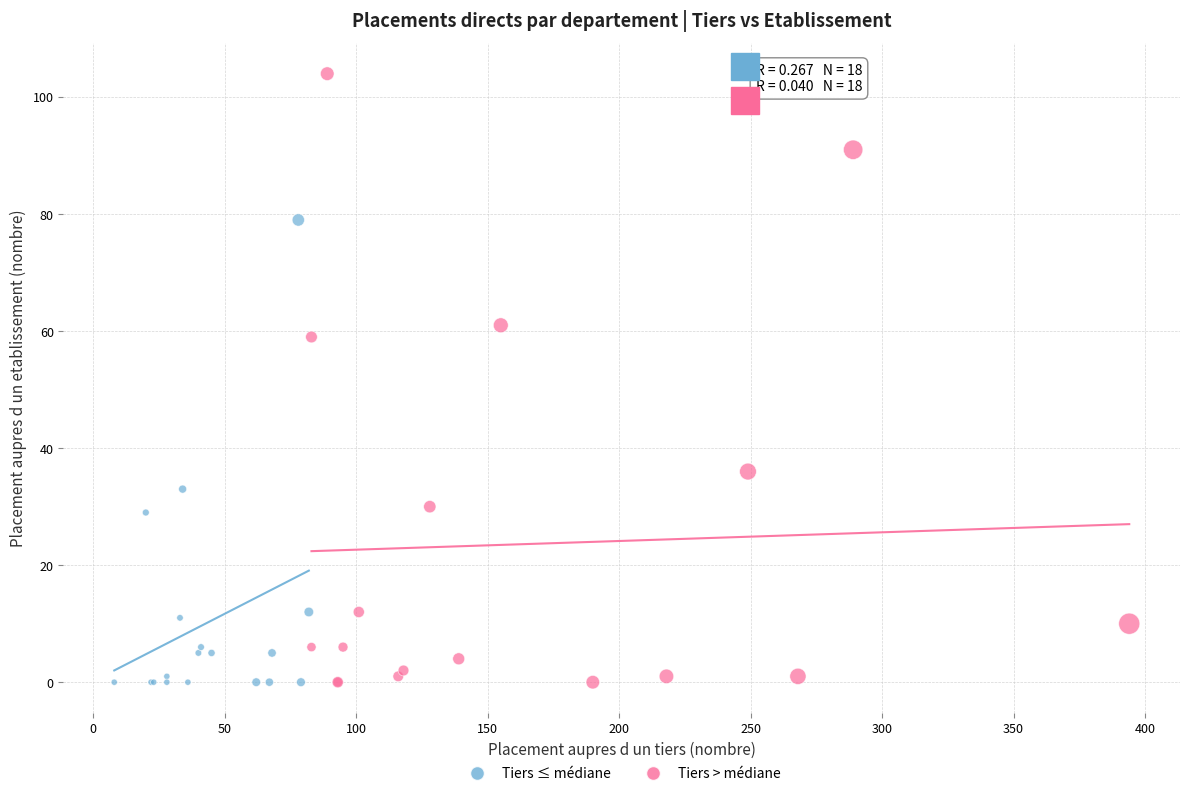

What are all the series names shown in the legend?

Tiers ≤ médiane, Tiers > médiane